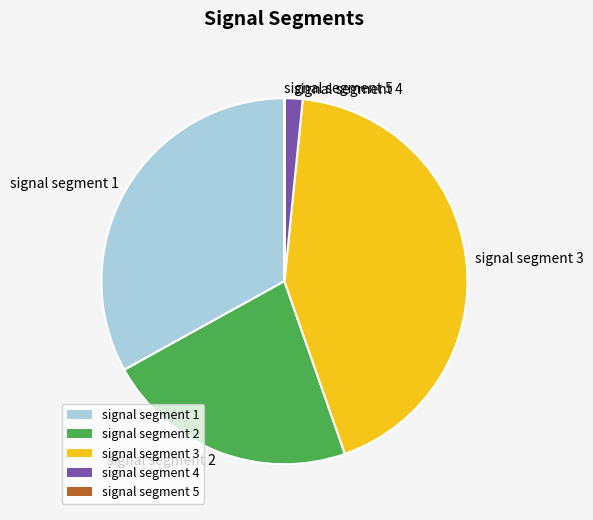

Is there a majority slice in this chart?

No